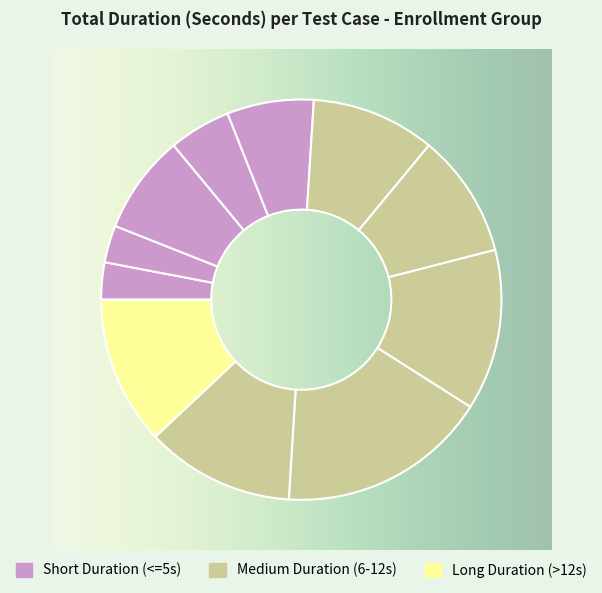

Rank the categories by value from highest to lowest.

Test_09, Test_08, Test_10, Test_11, Test_06, Test_07, Test_03, Test_05, Test_04, Test_01, Test_02